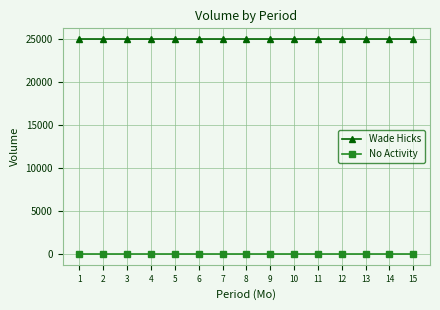

Does the chart display data point markers on the line(s)?

Yes